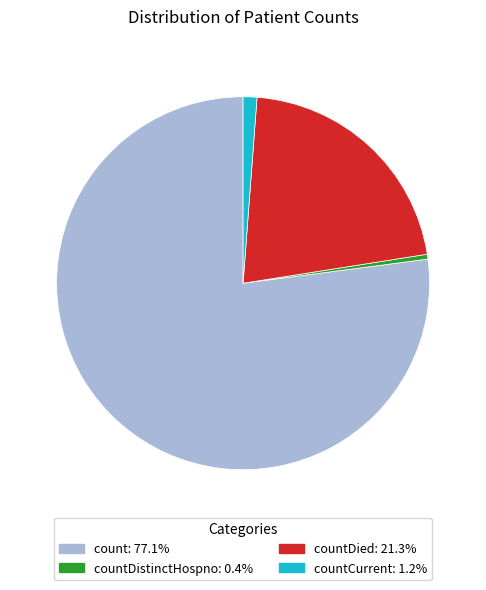

Is there any slice that represents more than half of the pie?

Yes